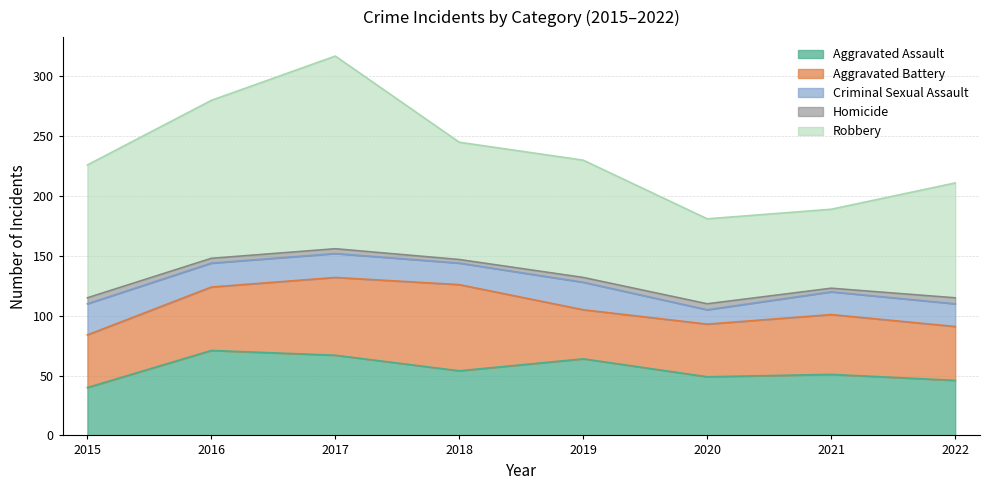

Reading left to right, list all the values displayed in this chart.

Aggravated Assault: 2015=40	2016=71	2017=67	2018=54	2019=64	2020=49	2021=51	2022=46
Aggravated Battery: 2015=44	2016=53	2017=65	2018=72	2019=41	2020=44	2021=50	2022=45
Criminal Sexual Assault: 2015=26	2016=20	2017=20	2018=18	2019=23	2020=12	2021=19	2022=19
Homicide: 2015=5	2016=4	2017=4	2018=3	2019=4	2020=5	2021=3	2022=5
Robbery: 2015=111	2016=132	2017=161	2018=98	2019=98	2020=71	2021=66	2022=96